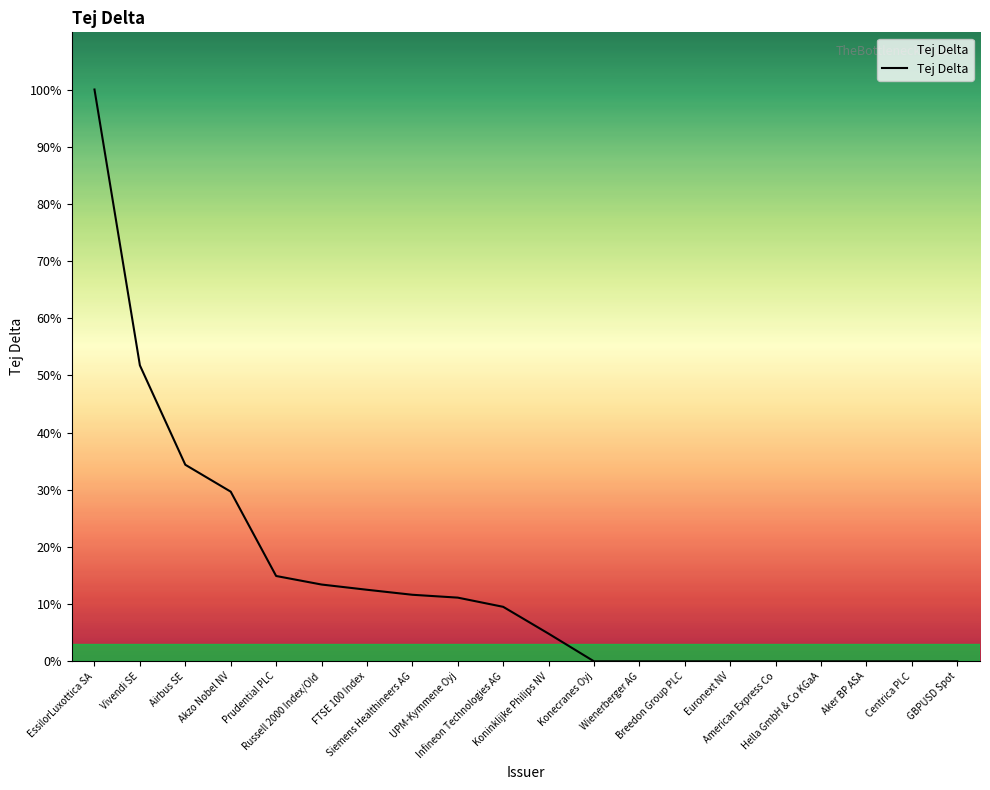

Does the chart have visible grid lines?

No